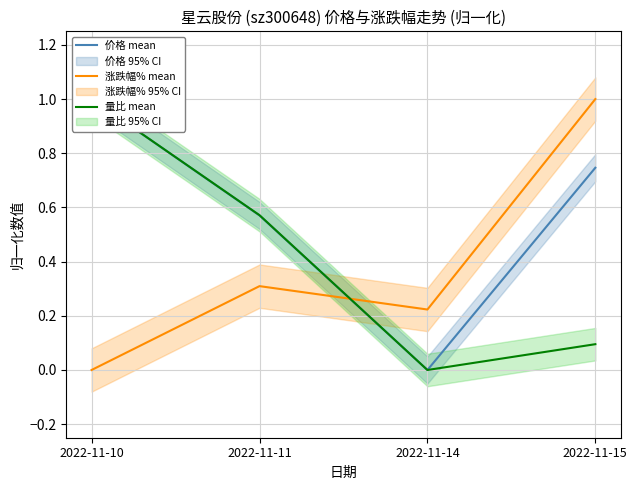

Which series has the largest total across all categories?

价格 mean